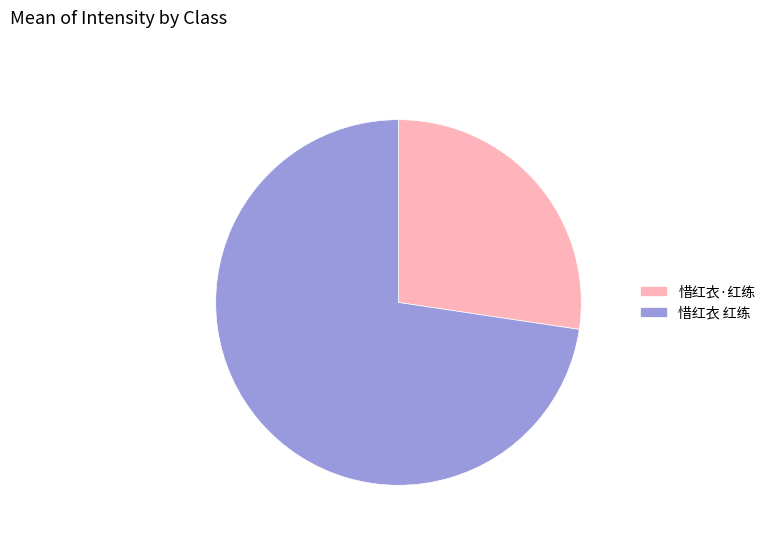

What is the smallest slice in the pie chart?

惜红衣·红练